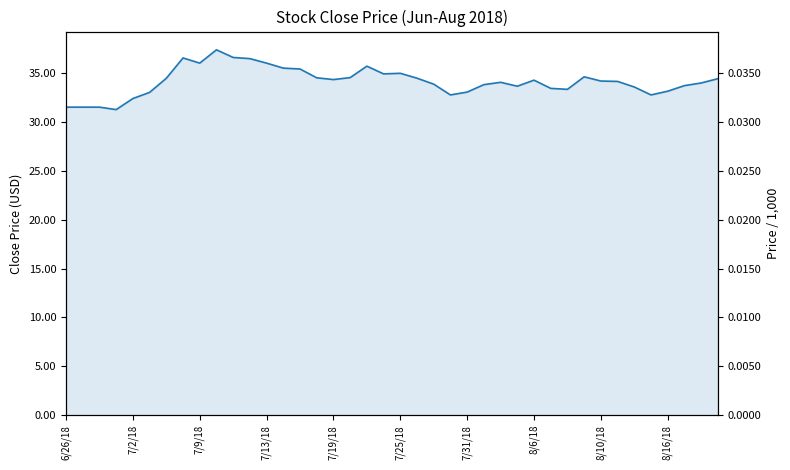

Reading left to right, transcribe all the data shown in this chart.

31.5	31.5	31.5	31.2	32.4	33.0	34.5	36.5	36.0	37.4	36.6	36.5	36.0	35.5	35.4	34.5	34.3	34.5	35.7	34.9	35.0	34.5	33.9	32.8	33.0	33.8	34.0	33.6	34.3	33.4	33.3	34.6	34.2	34.1	33.6	32.8	33.1	33.7	34.0	34.4